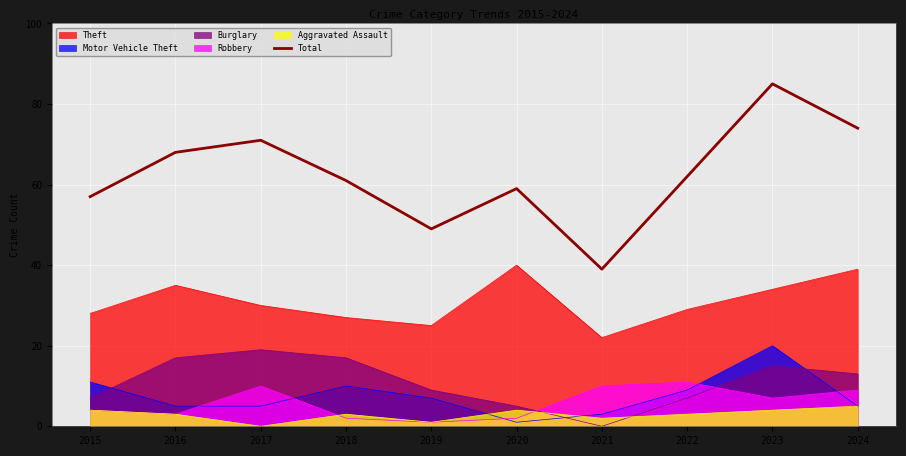

Reading left to right, extract all data points from this chart.

2015=57	2016=68	2017=71	2018=61	2019=49	2020=59	2021=39	2022=62	2023=85	2024=74